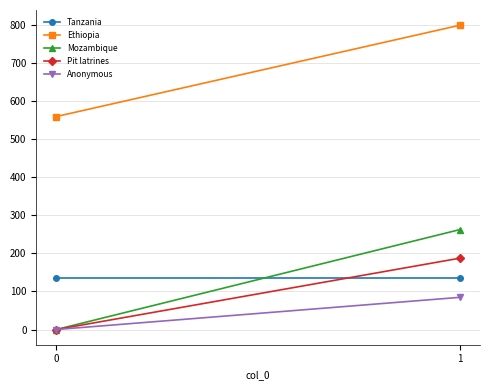

What is the difference between the maximum and minimum values in the Ethiopia series?

240.0